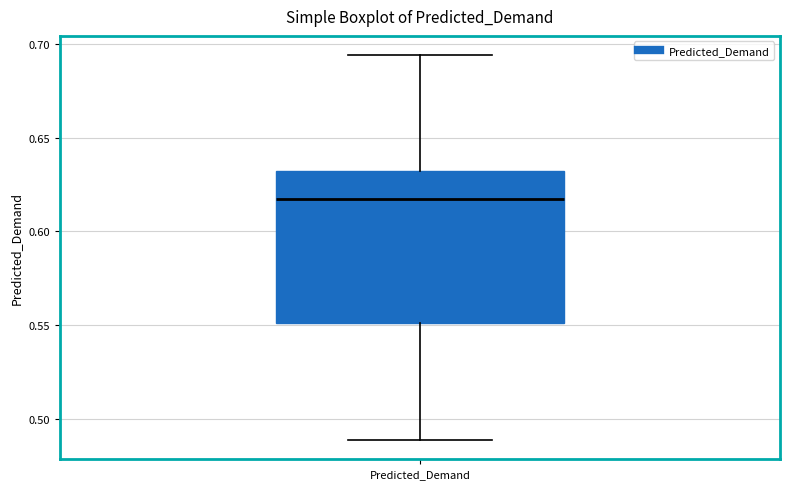

Transcribe this box plot: give where the median line is, the range the box spans, and where the two whiskers end, as read against the y-axis. The values are not printed on the chart, so give them approximately, as read against the axis.

median 0.615, box 0.550 to 0.630, whiskers 0.490 to 0.695